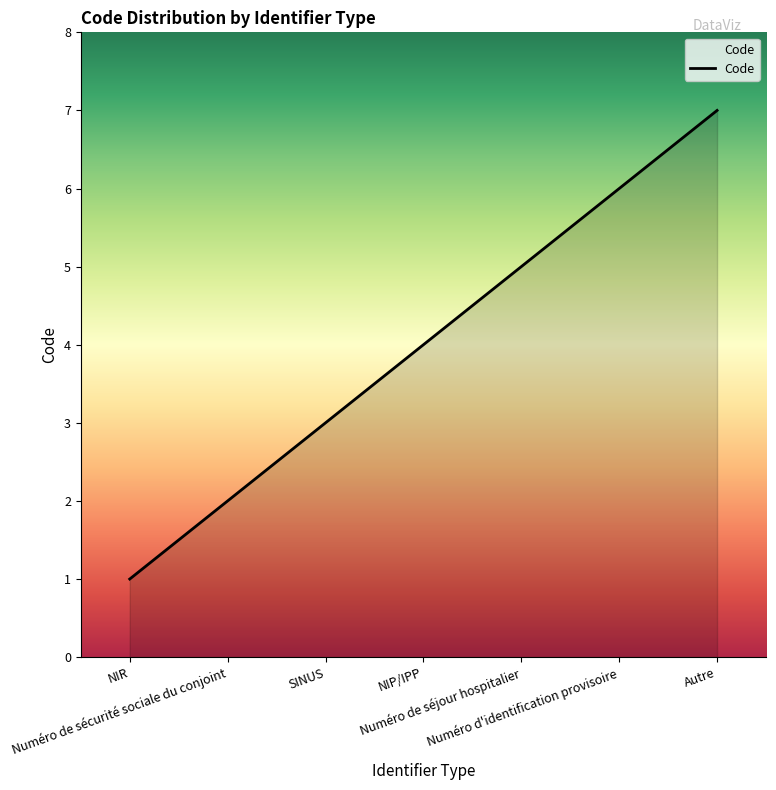

True or false: there are more than 0 points higher than both neighbors.

False